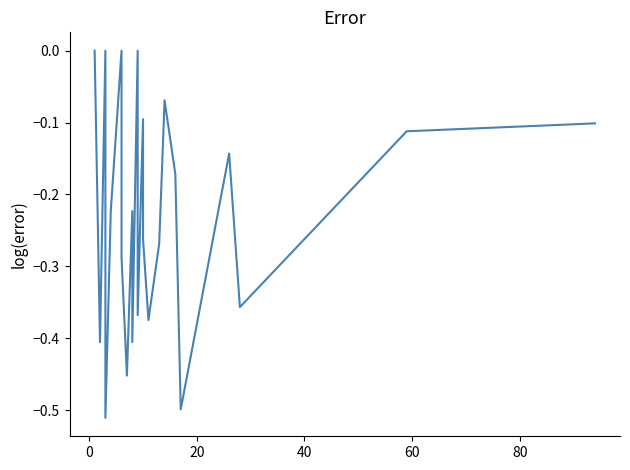

How many points are higher than both their immediate neighbors (excluding endpoints)?

6